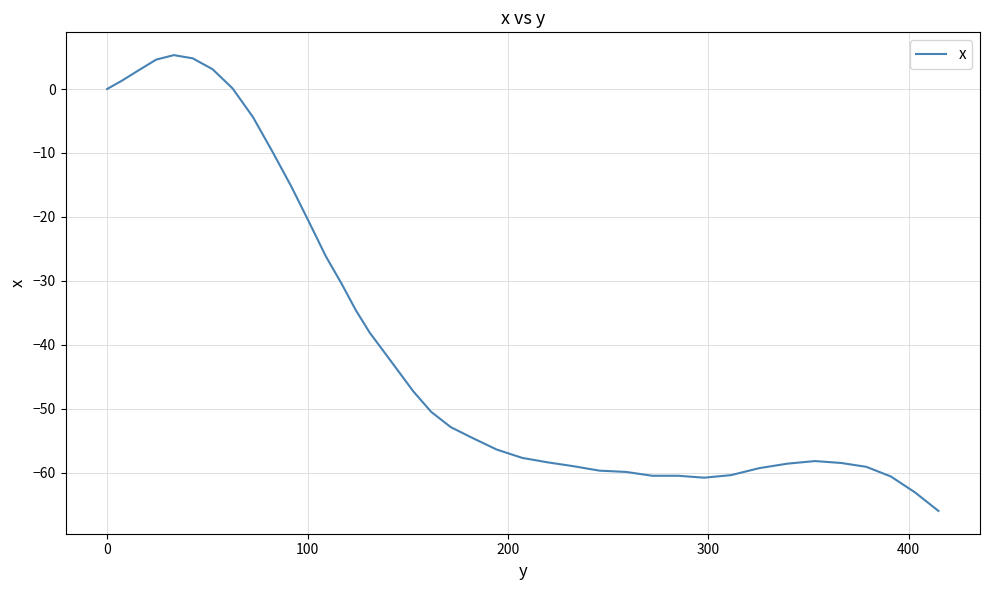

What is the minimum value shown in the chart?

-66.0